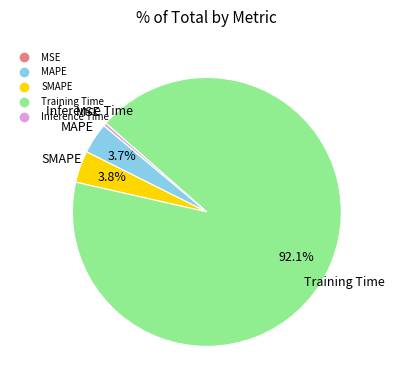

To the nearest percent, what is the average slice percentage?

20%